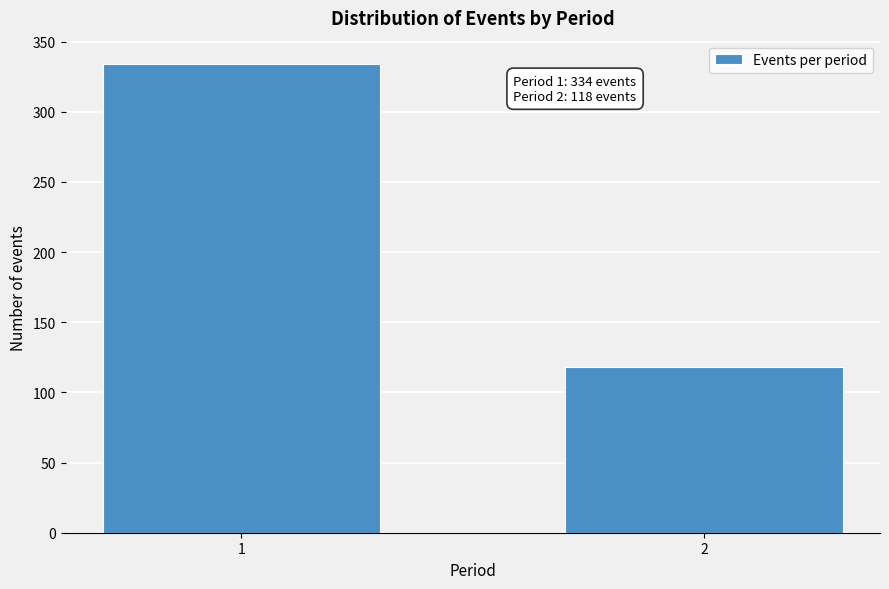

Reading right to left, what are all the values shown in this chart?

118	334